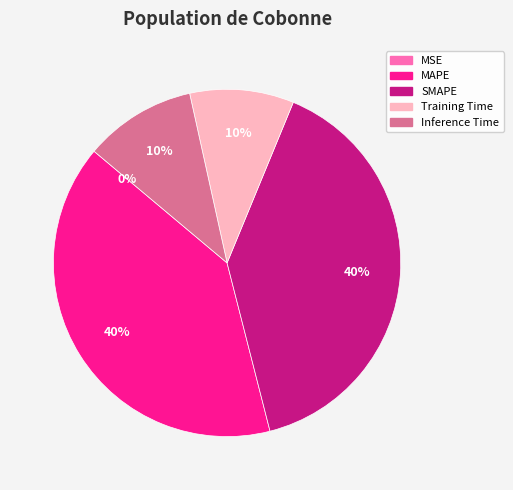

Does any single category account for the majority?

No